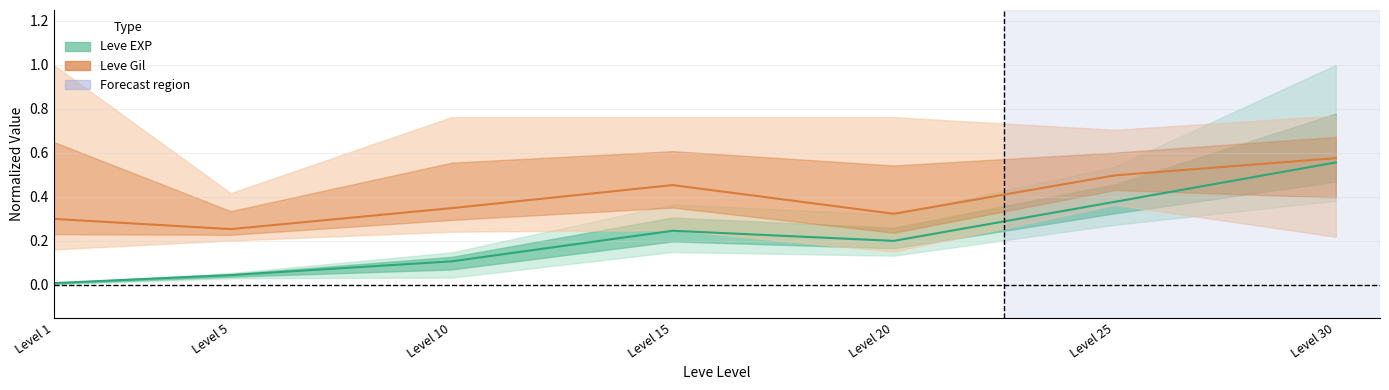

Reading right to left, extract all data points from this chart.

Leve EXP (mean): Level 30=0.6	Level 25=0.4	Level 20=0.2	Level 15=0.2	Level 10=0.1	Level 5=0.0	Level 1=0.0
Leve Gil (mean): Level 30=0.6	Level 25=0.5	Level 20=0.3	Level 15=0.5	Level 10=0.3	Level 5=0.3	Level 1=0.3